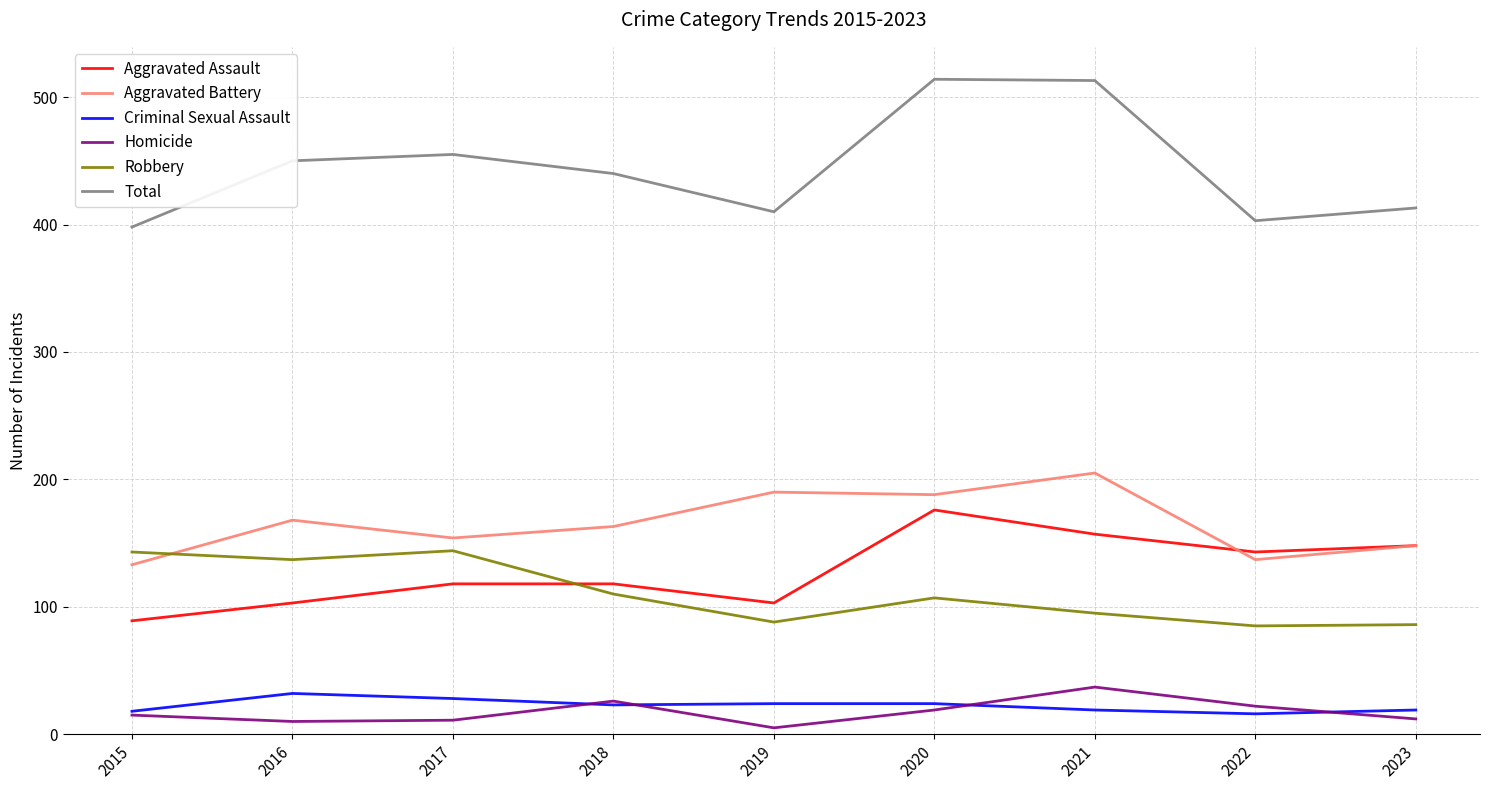

True or false: Homicide has more than 2 points higher than both neighbors.

False